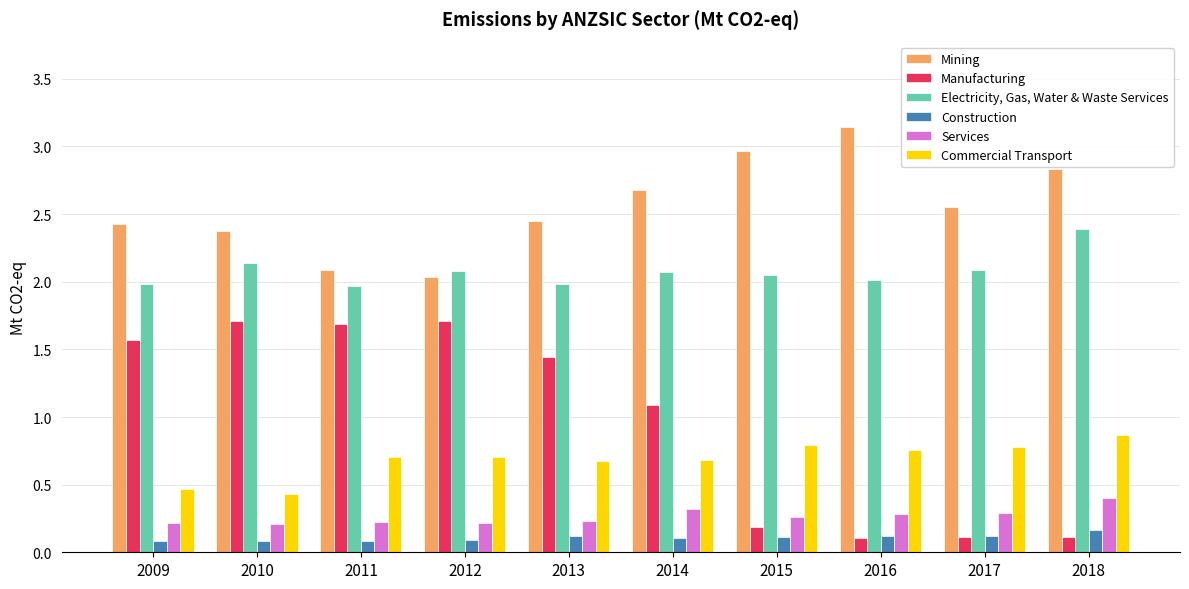

True or false: Manufacturing has a value of 2.9 at 2010.

False